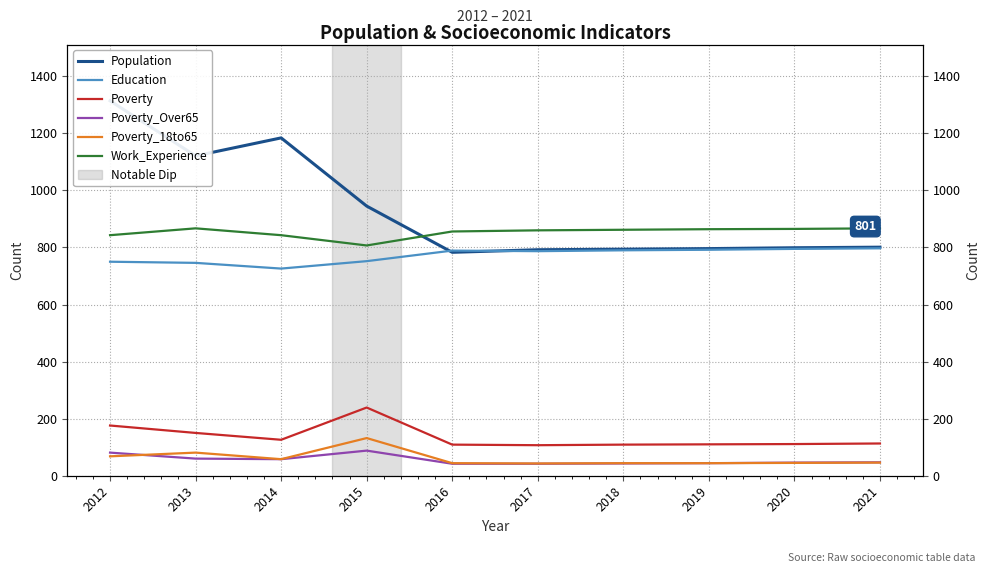

What is the total value across all series at 2019?

2650